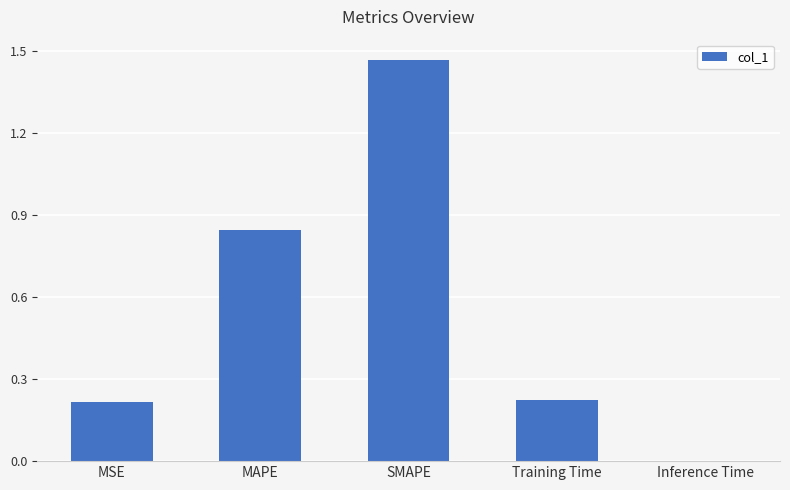

At which label is the value closest to 0?

Inference Time